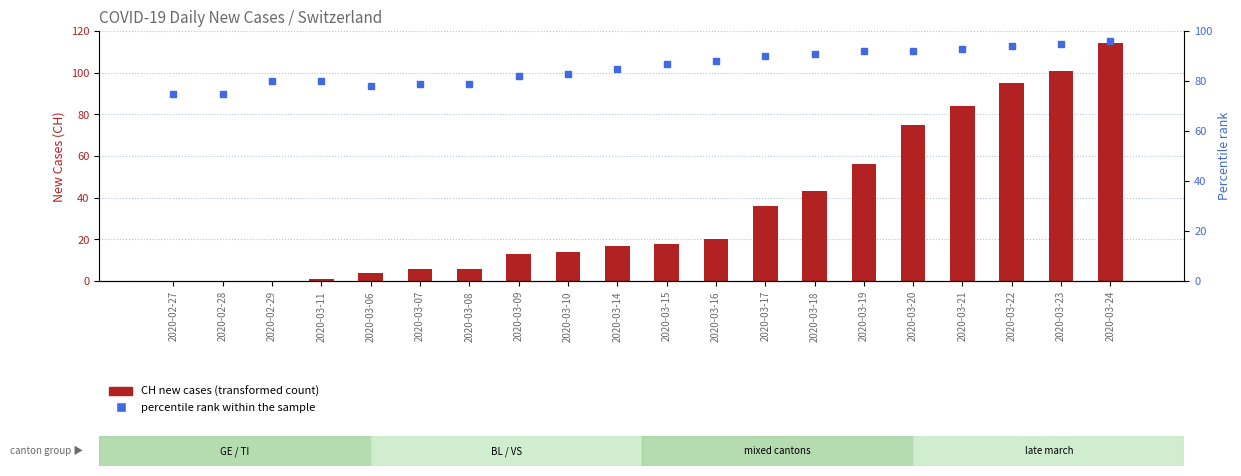

What is the spread (max minus min) of values at 2020-03-10?

69